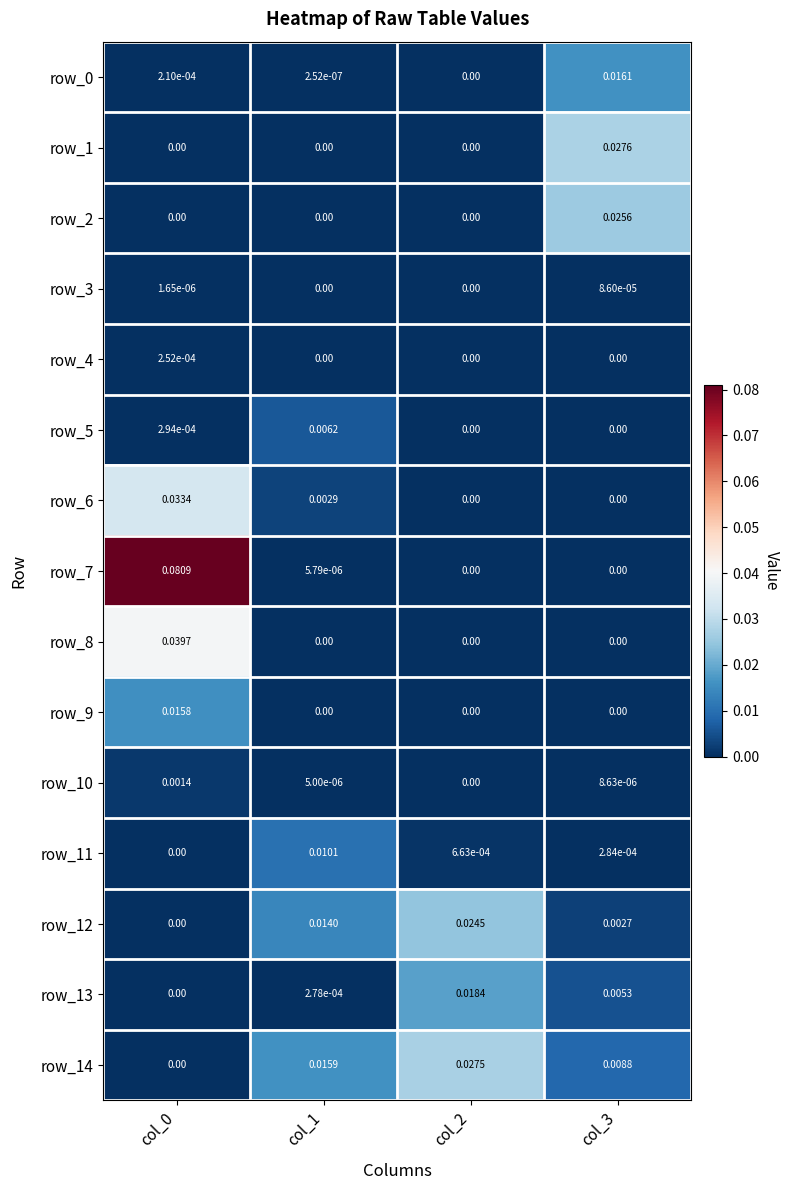

Which series changed the most between col_0 and col_2?

row_7